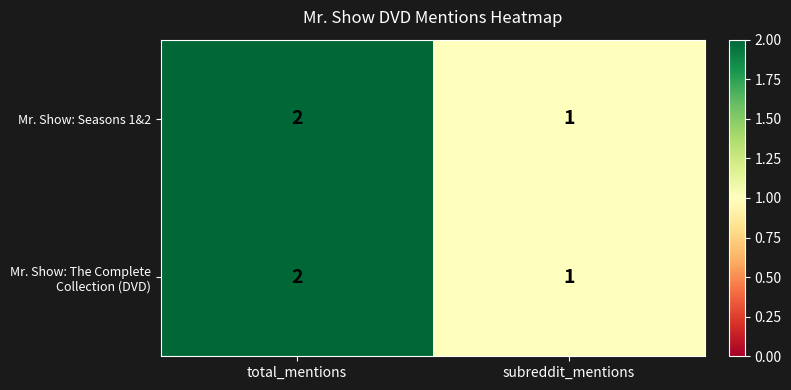

The value of Mr. Show: Seasons 1&2 at subreddit_mentions is 1. True or false?

True